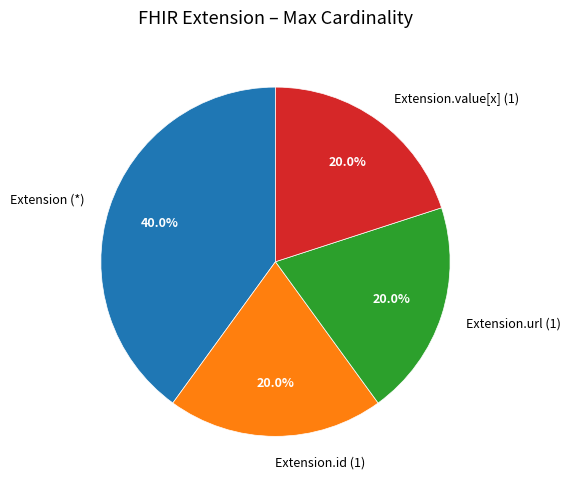

Which has a higher value, Extension.id (1) or Extension (*)?

Extension (*)